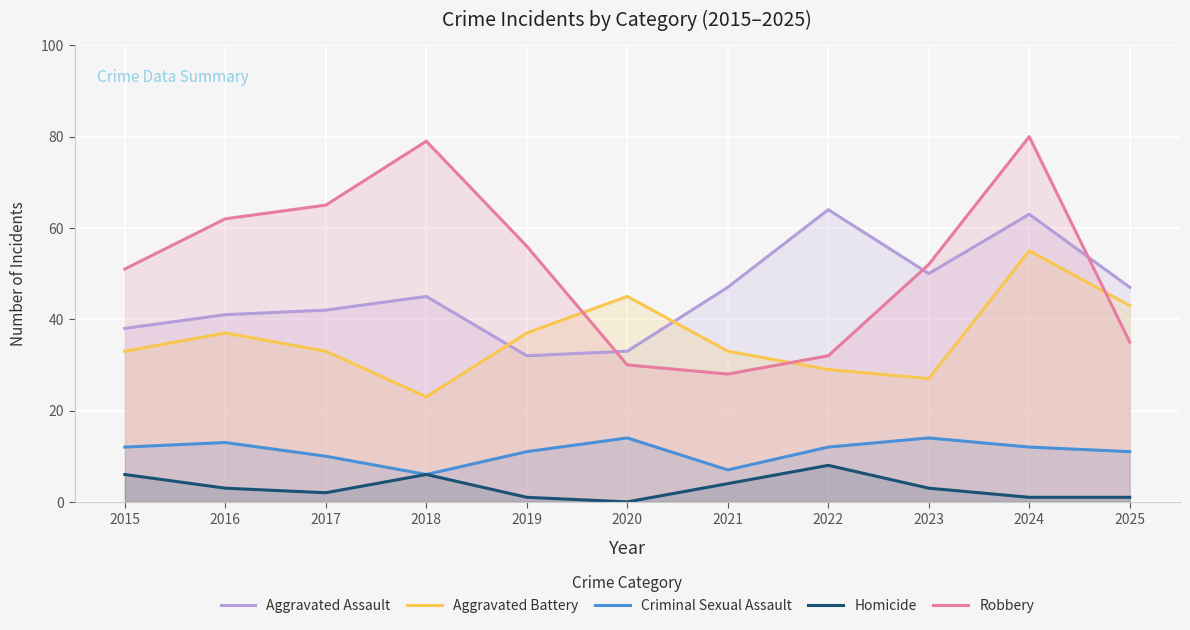

True or false: Homicide and Robbery intersect in this chart.

False